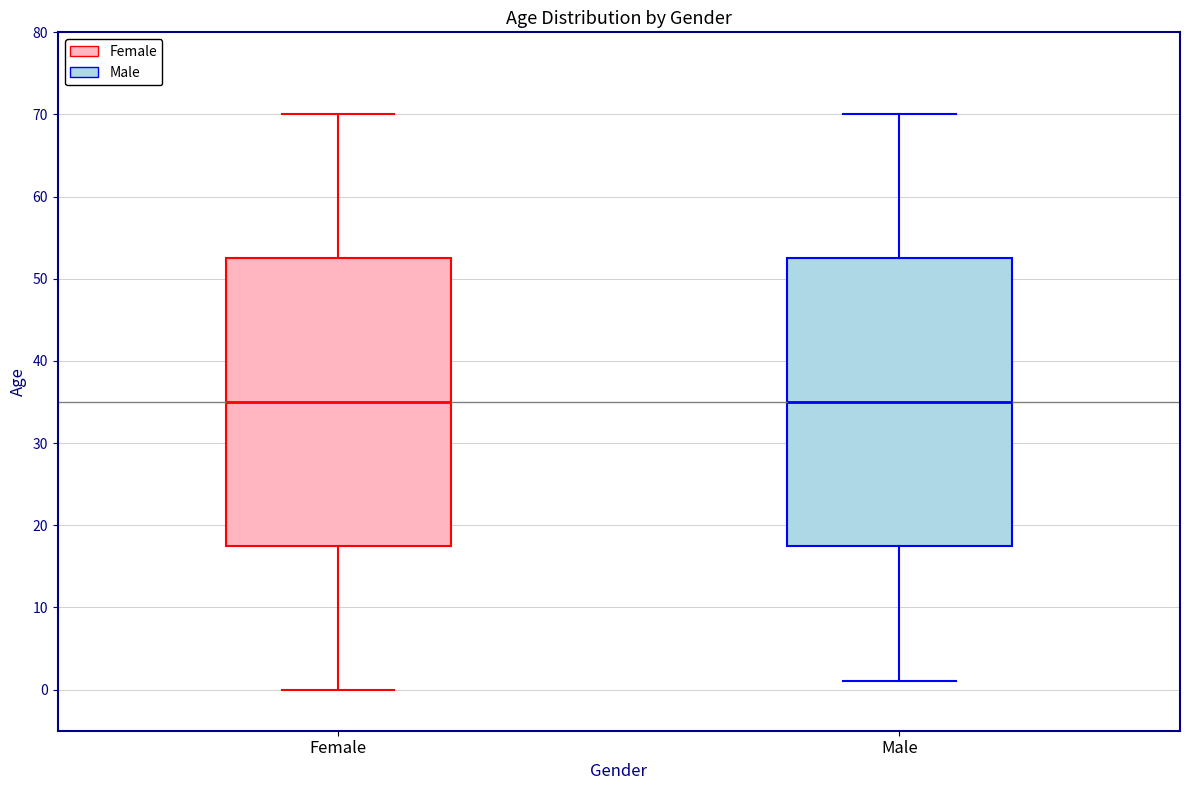

Reading left to right, read every box against the y-axis: the position of its median line, the range the box covers, and the ends of its whiskers. The values are not printed on the chart, so give them approximately, as read against the axis.

Female: median 35, box 18 to 53, whiskers 0 to 70
Male: median 35, box 18 to 53, whiskers 1 to 70